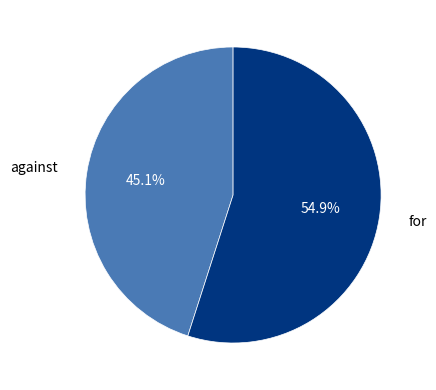

True or false: for accounts for 55% of the total.

True